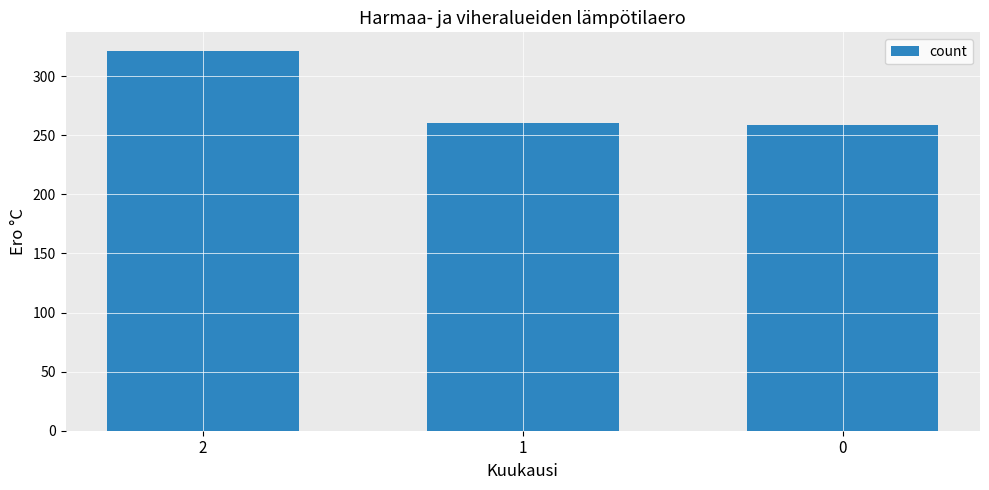

The value at 0 is 162. True or false?

False